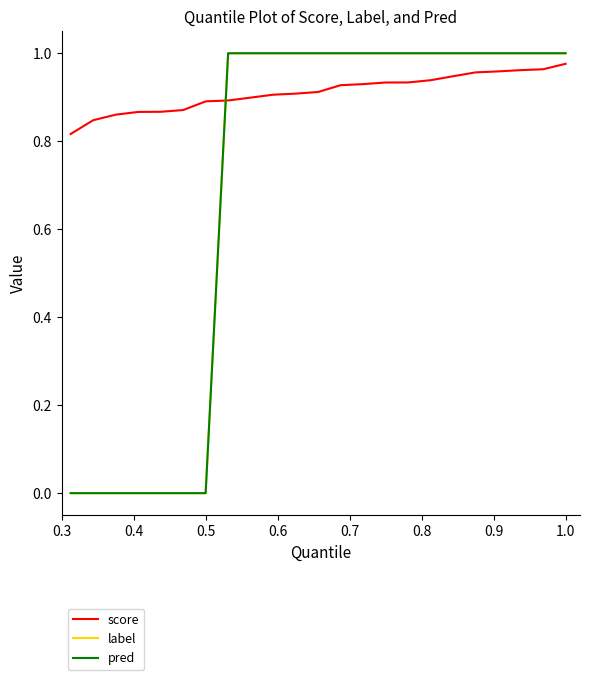

What is the value of the label point at the 23rd from the left?

1.0